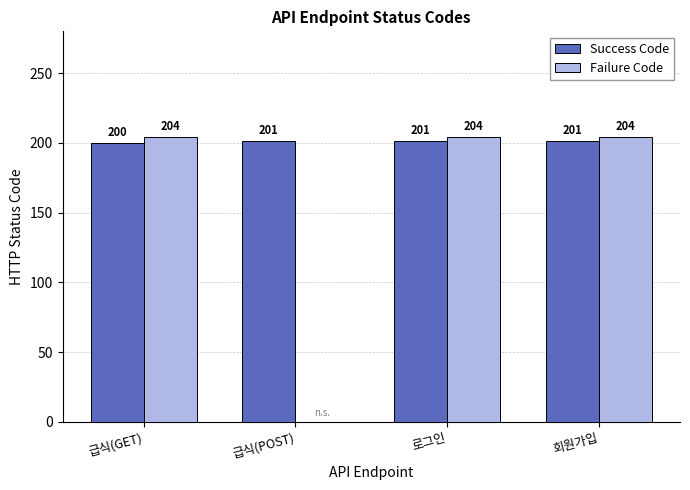

Which series has the largest total across all categories?

Success Code